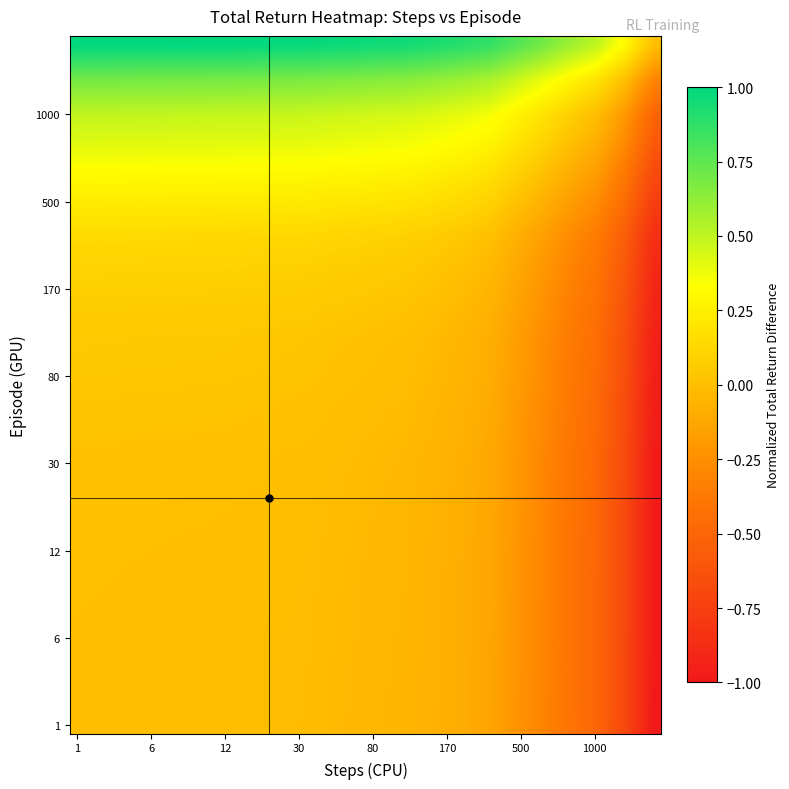

How many data points does each series have?

40